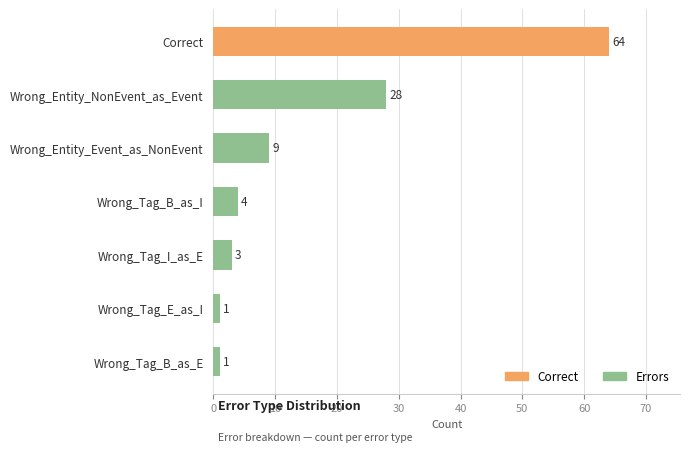

The value at Wrong_Entity_NonEvent_as_Event is 48. True or false?

False